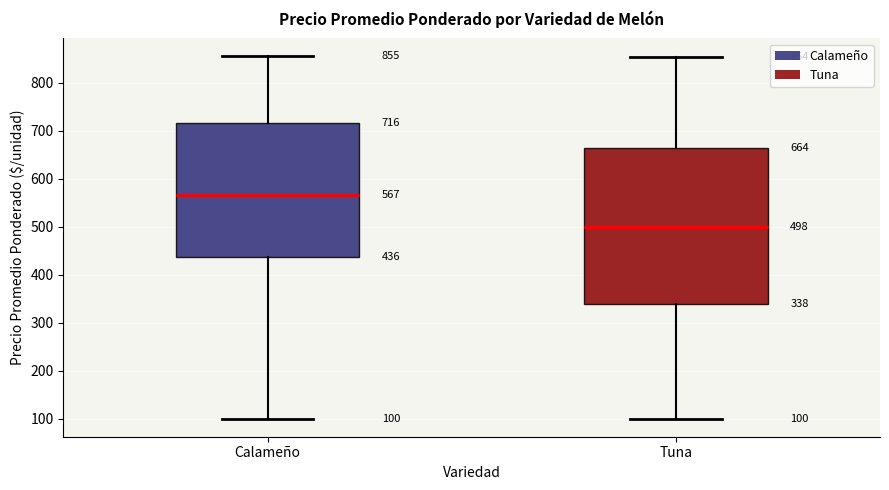

Which box's median line is the highest?

Calameño